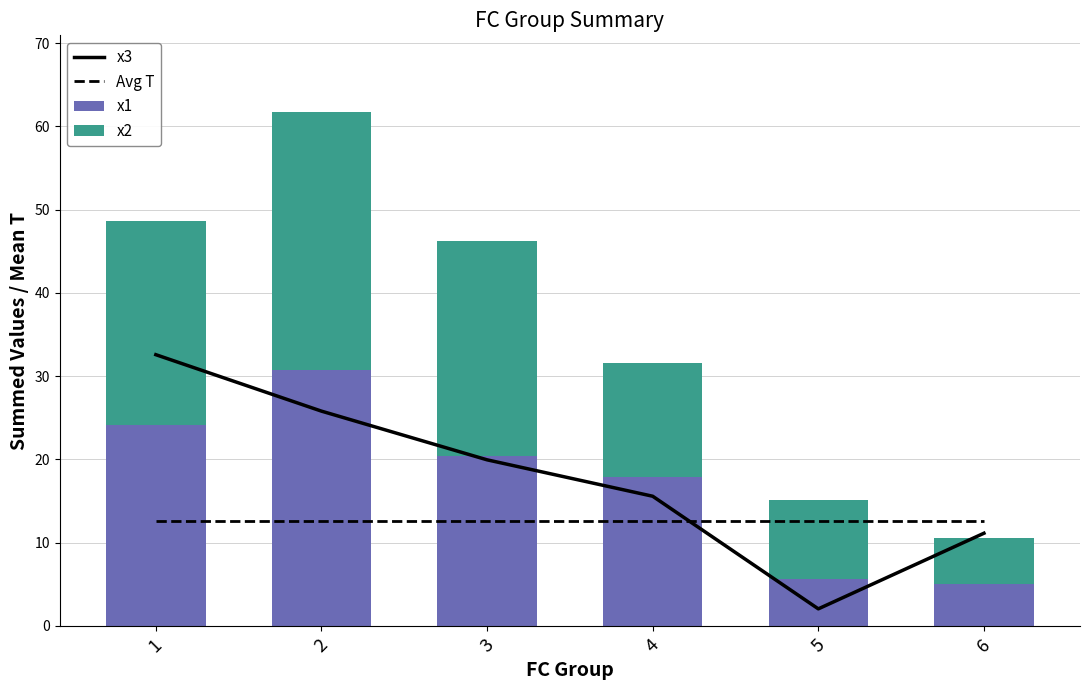

Reading left to right, what are all the values shown in this chart?

x3: 1=32.6	2=25.8	3=19.9	4=15.6	5=2.0	6=11.1
x1: 1=24.1	2=30.7	3=20.5	4=17.9	5=5.6	6=5.0
x2: 1=24.6	2=30.9	3=25.8	4=13.7	5=9.5	6=5.5